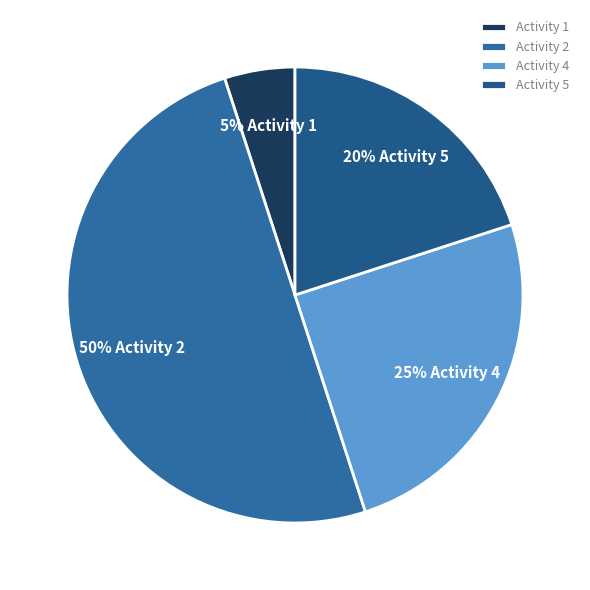

To the nearest percent, what is the difference between the largest and smallest slice percentages?

45%